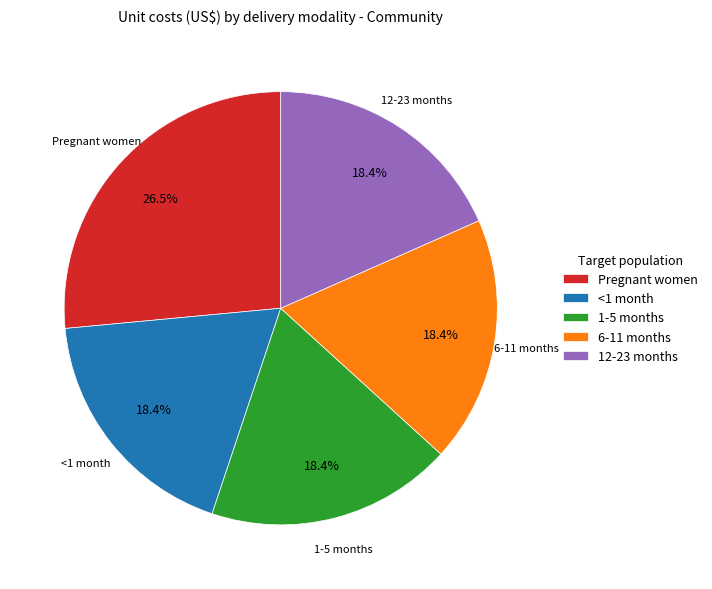

How many slices are in this pie chart?

5